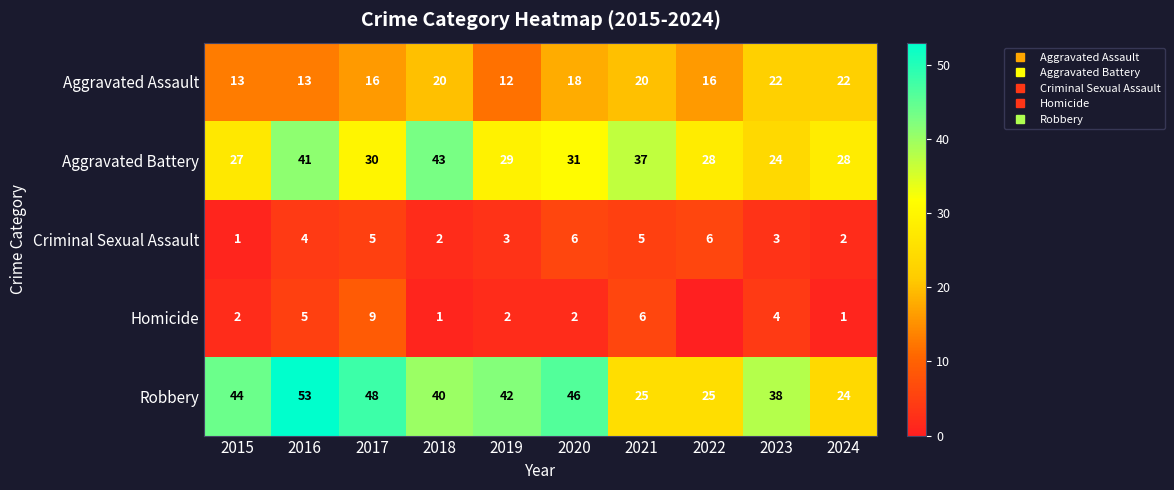

What is the approximate value of Aggravated Assault at 2015?

13